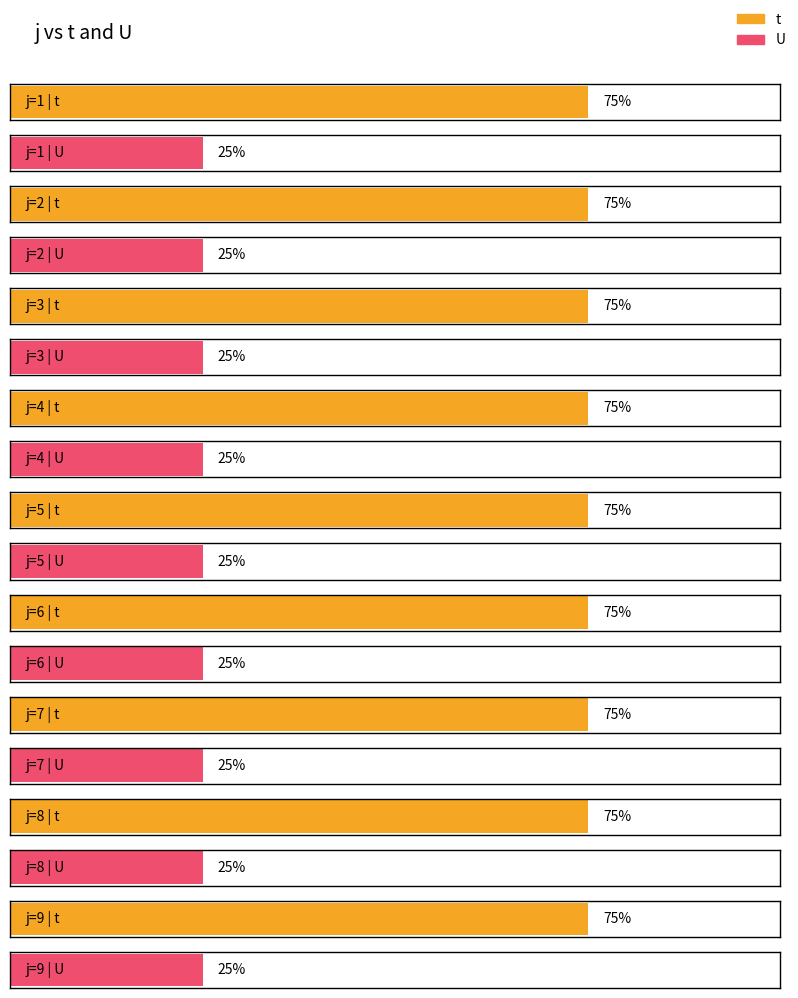

Reading left to right, extract all data points from this chart.

t: 1=3	2=3	3=3	4=3	5=3	6=3	7=3	8=3	9=3
U: 1=1	2=1	3=1	4=1	5=1	6=1	7=1	8=1	9=1